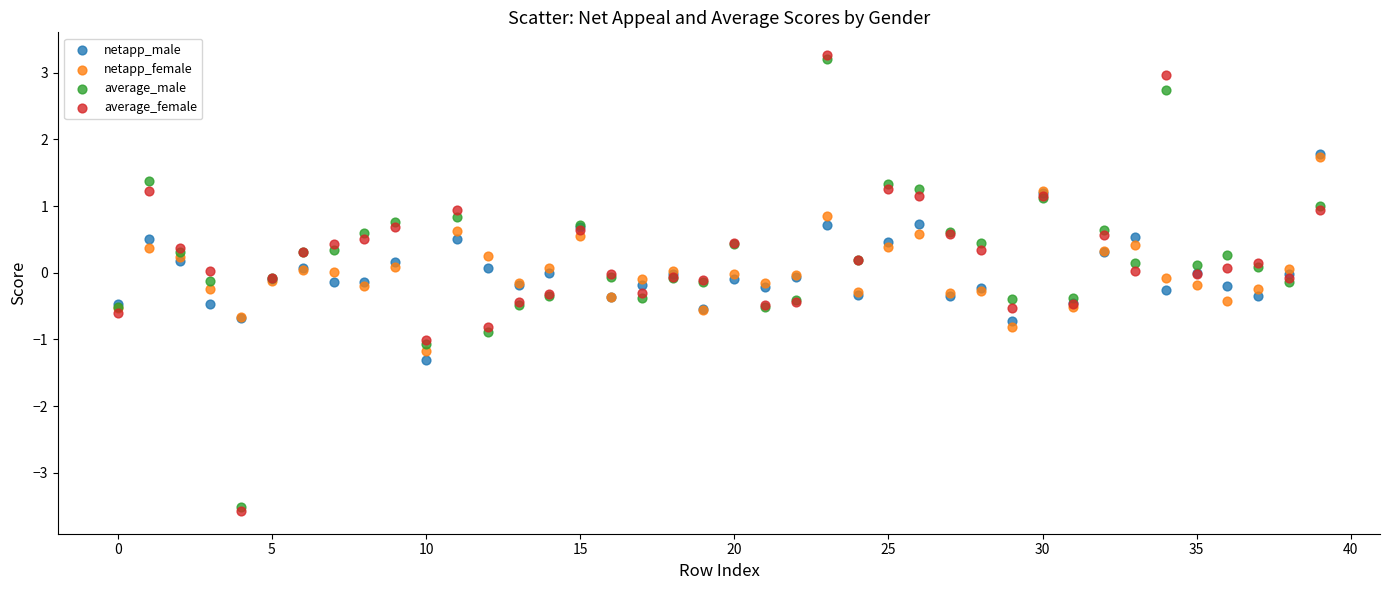

What are all the series names shown in the legend?

netapp_male, netapp_female, average_male, average_female